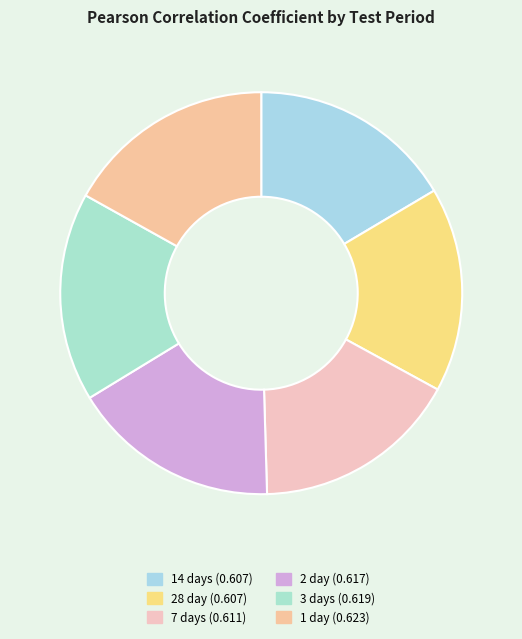

How many segments does this pie chart have?

6